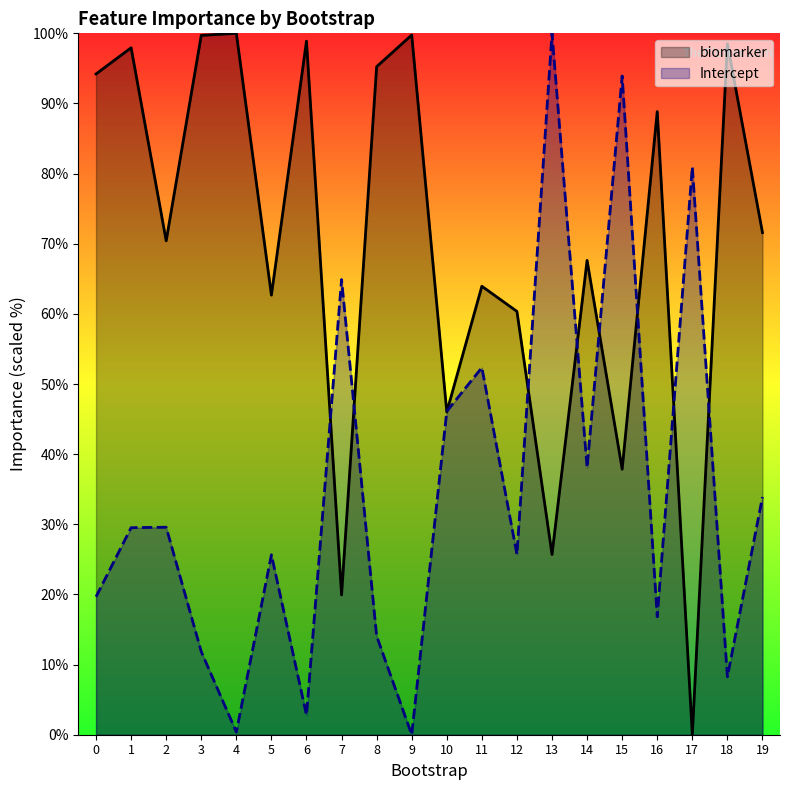

Which series has the largest range (max minus min)?

biomarker